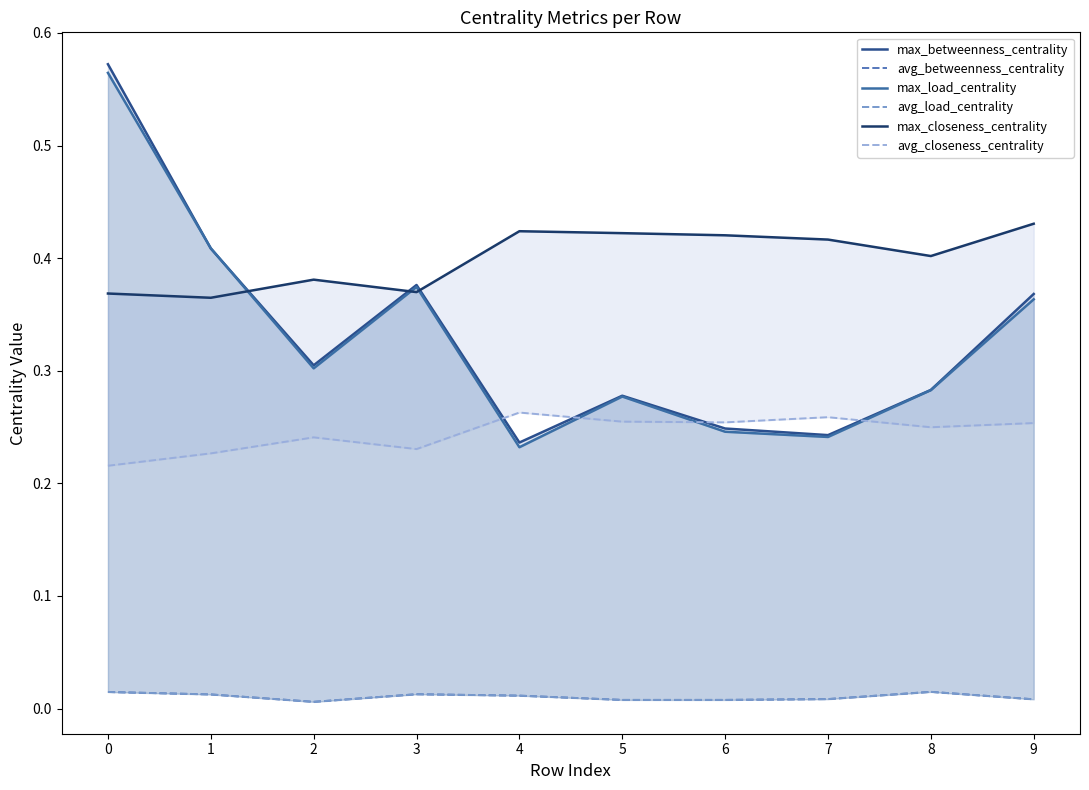

The value of max_closeness_centrality at 9 is 0.7. True or false?

False